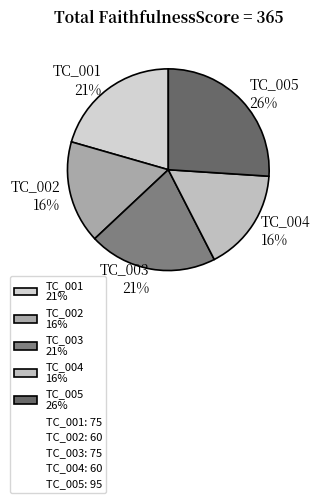

Do TC_004 16% and TC_003 21% together represent more than half of the pie?

No